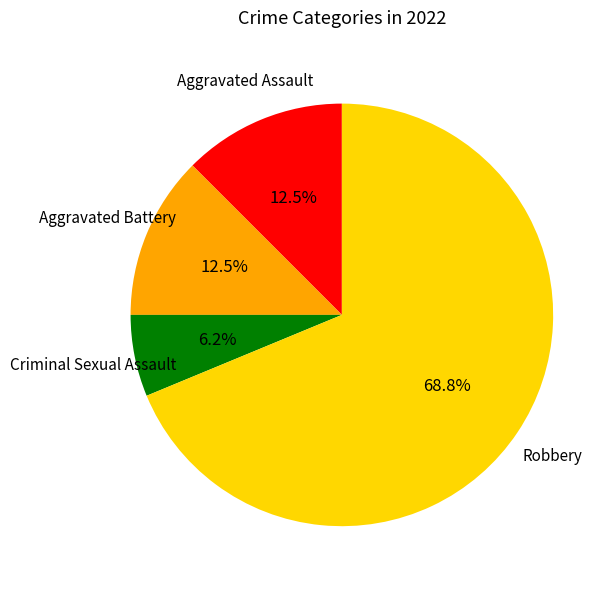

Is there a majority slice in this chart?

Yes